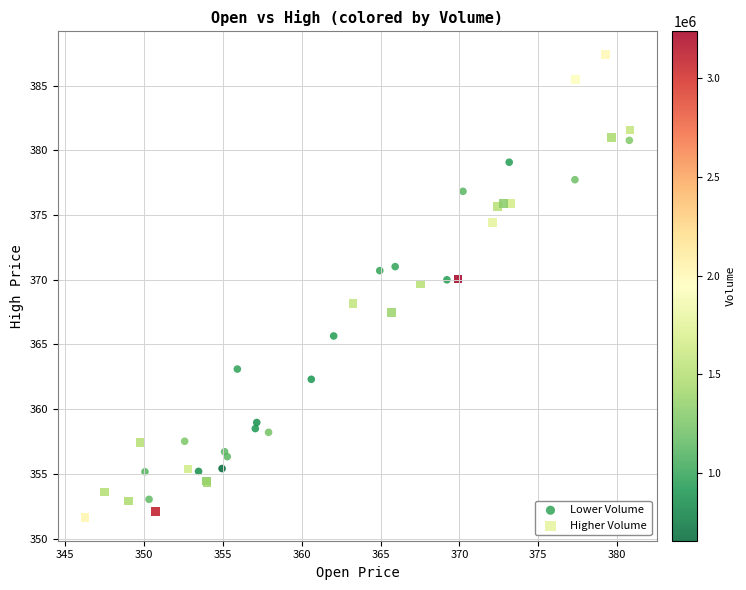

Which series has the largest Y range (max minus min)?

Higher Volume